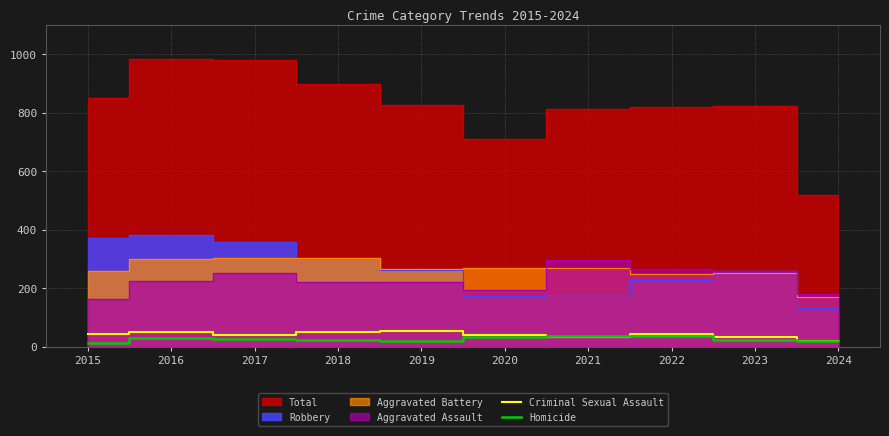

Which category has the lowest value in the Homicide series?

2015